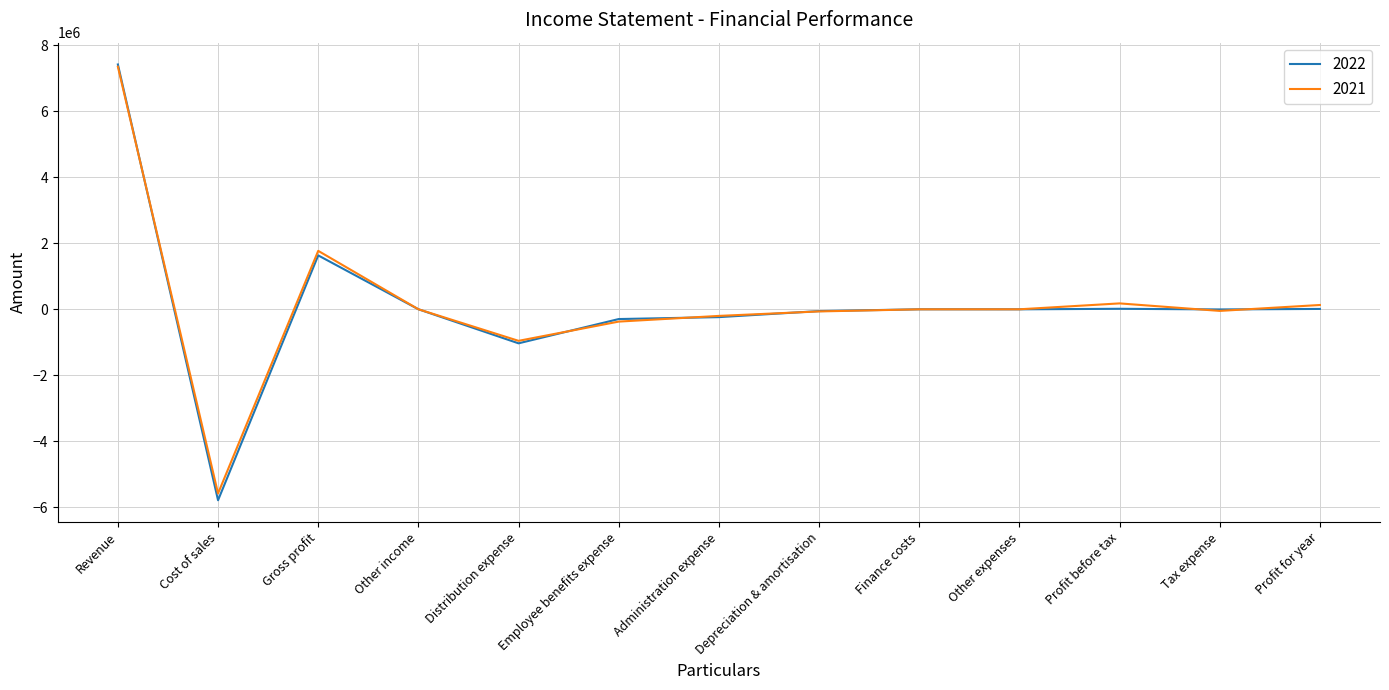

What is the total value across all series at Cost of sales?

-11366516